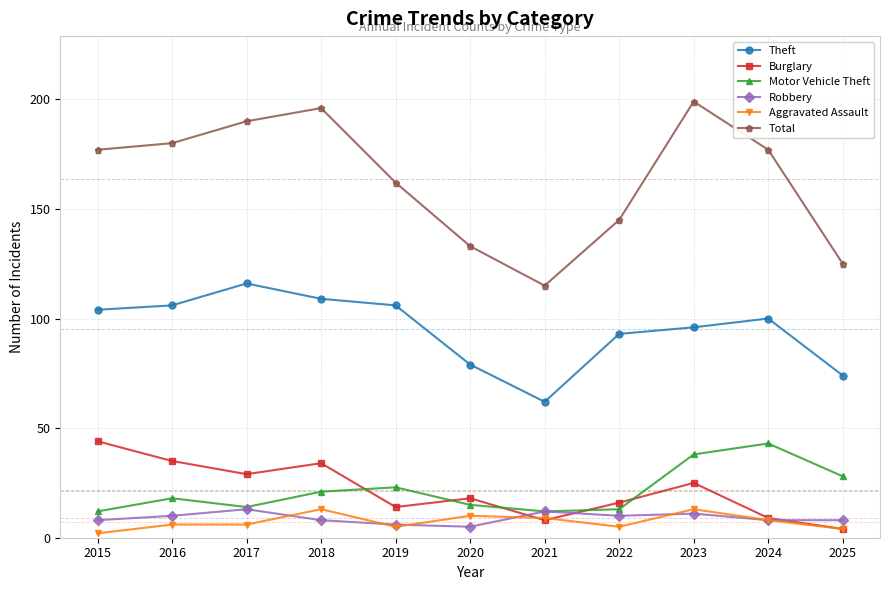

At which category does Total reach its first local valley?

2021